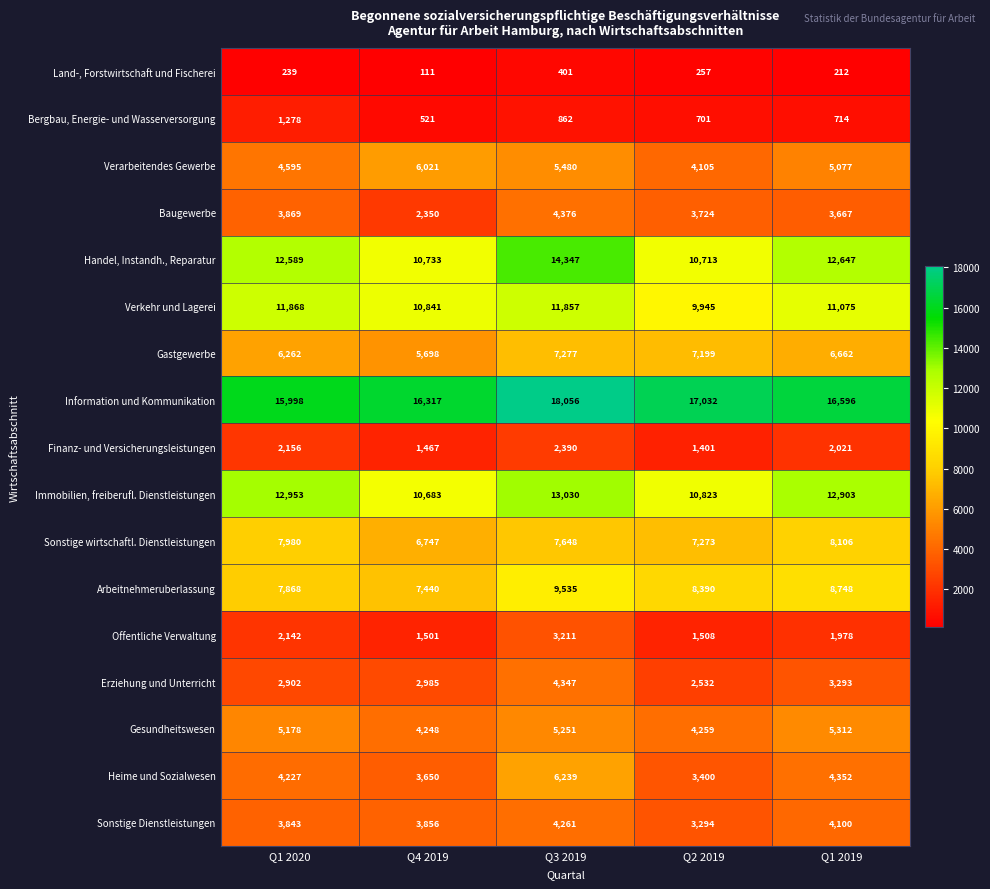

What is the minimum value shown in the chart?

111